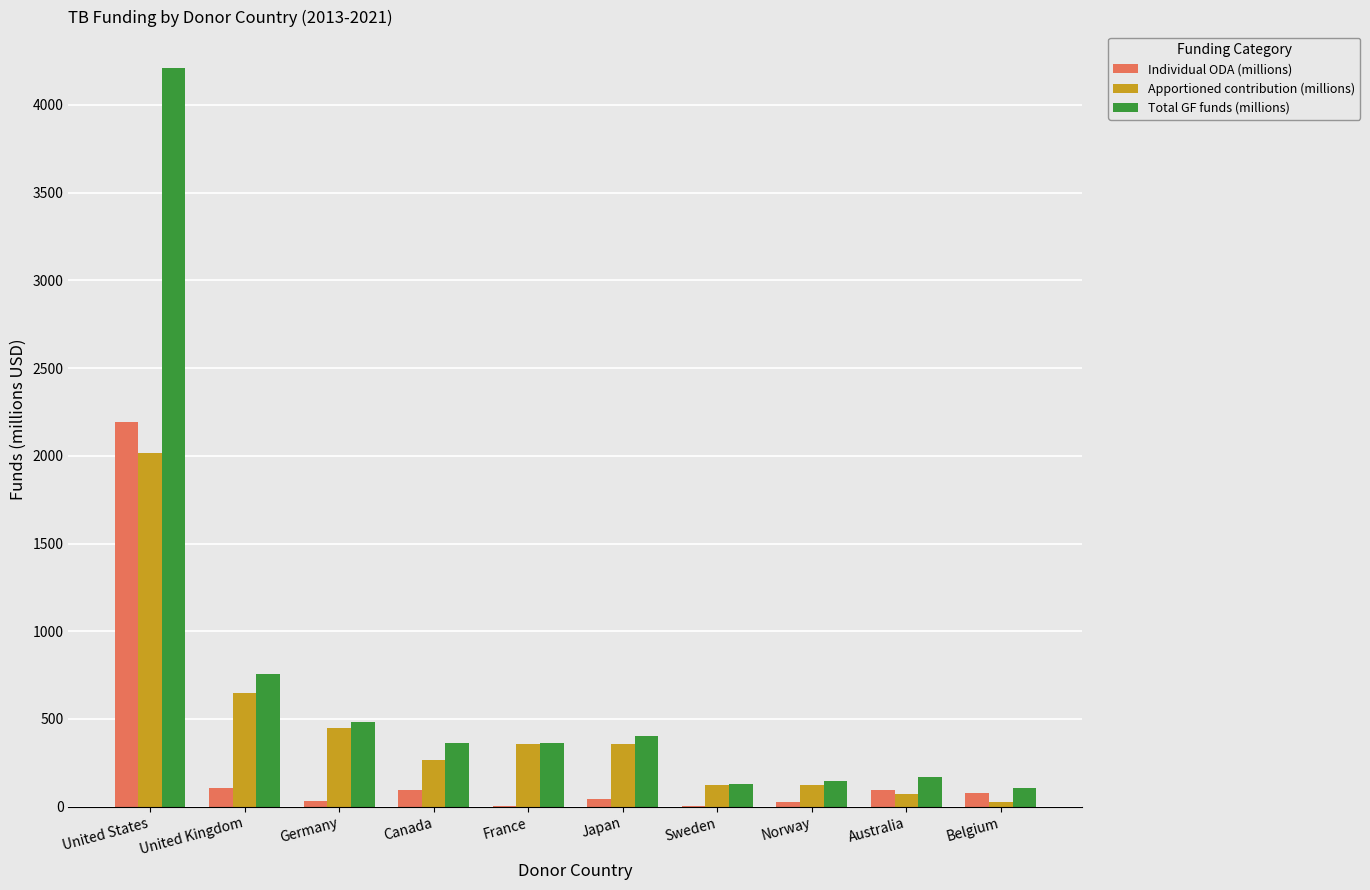

What is the sum of all Total GF funds (millions) values?

7135.8